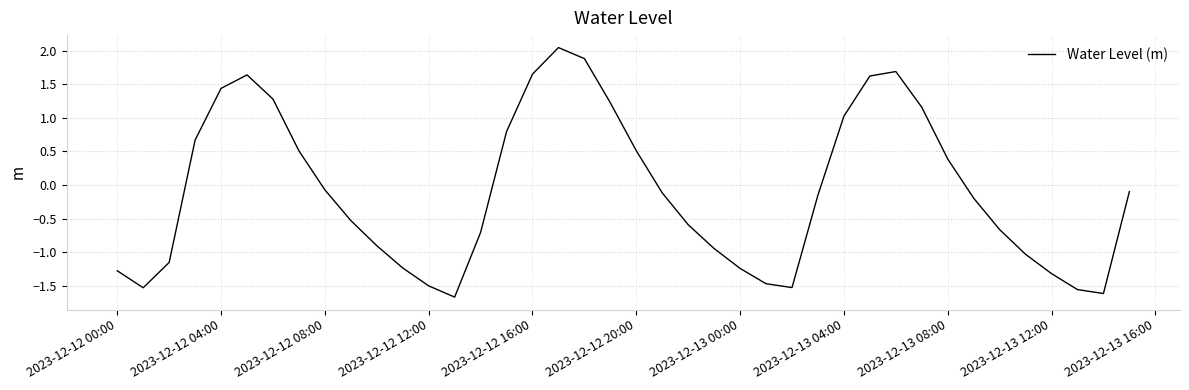

What is the difference between the maximum and minimum values?

3.7